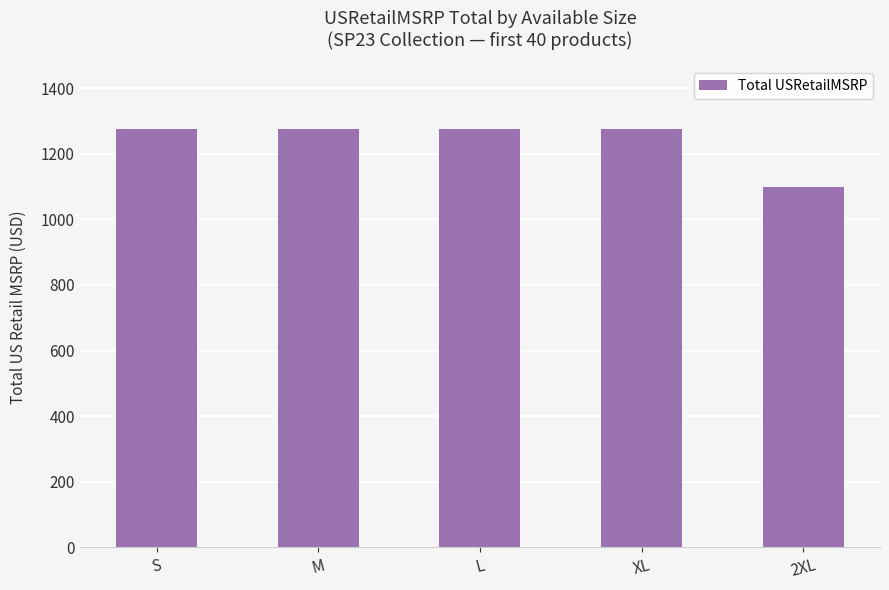

Between XL and 2XL, which is larger?

XL